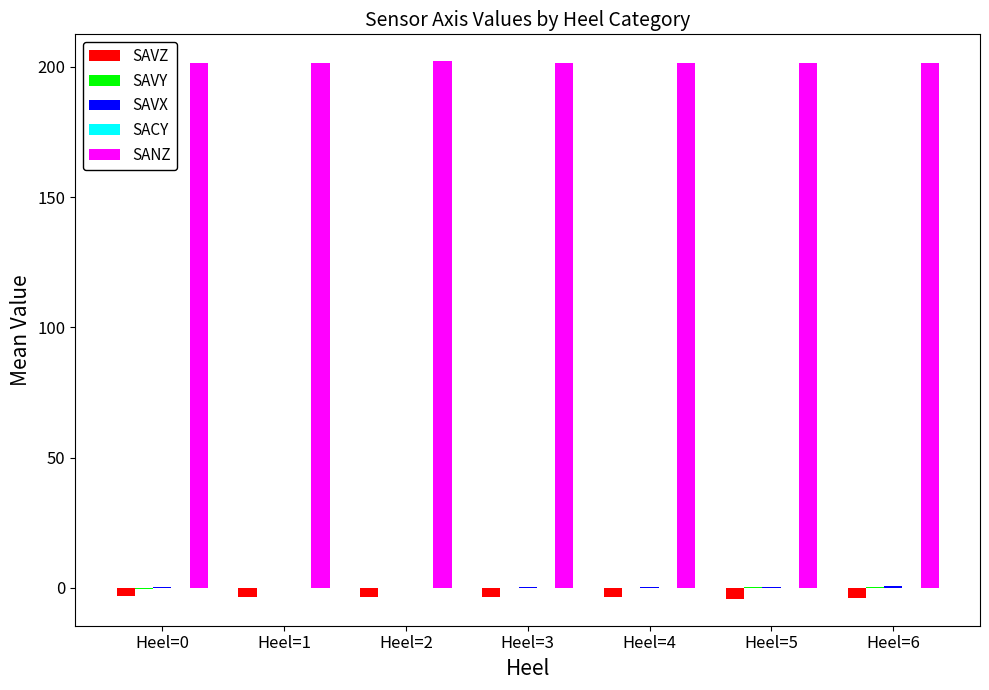

What is the sum of the SAVX values at Heel=2 and Heel=6?

1.0